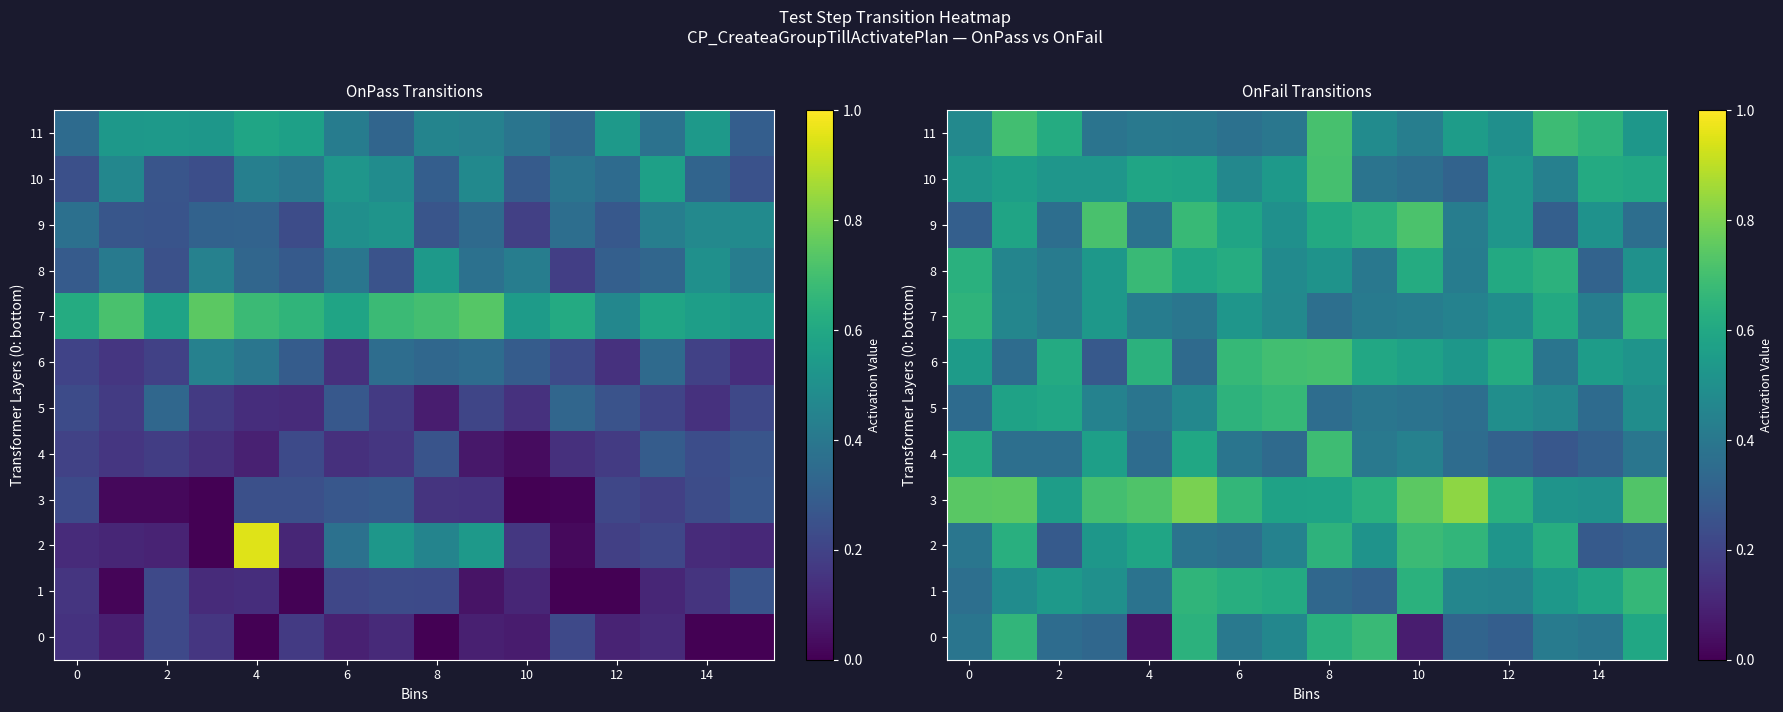

Rank the series by their maximum value, from lowest to highest.

7, 1, 5, 8, 0, 2, 4, 10, 6, 11, 9, 3